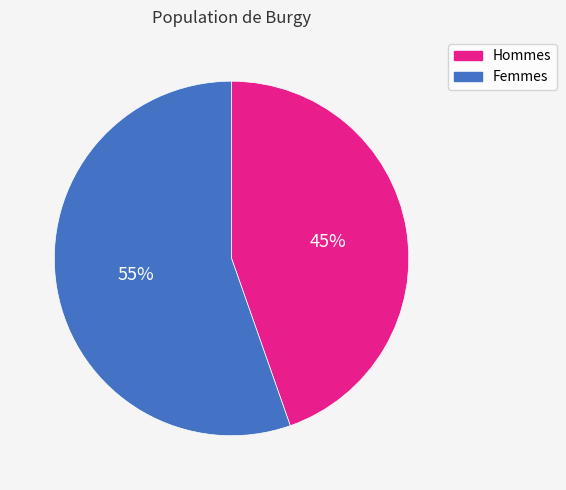

Count the number of slices in the pie.

2